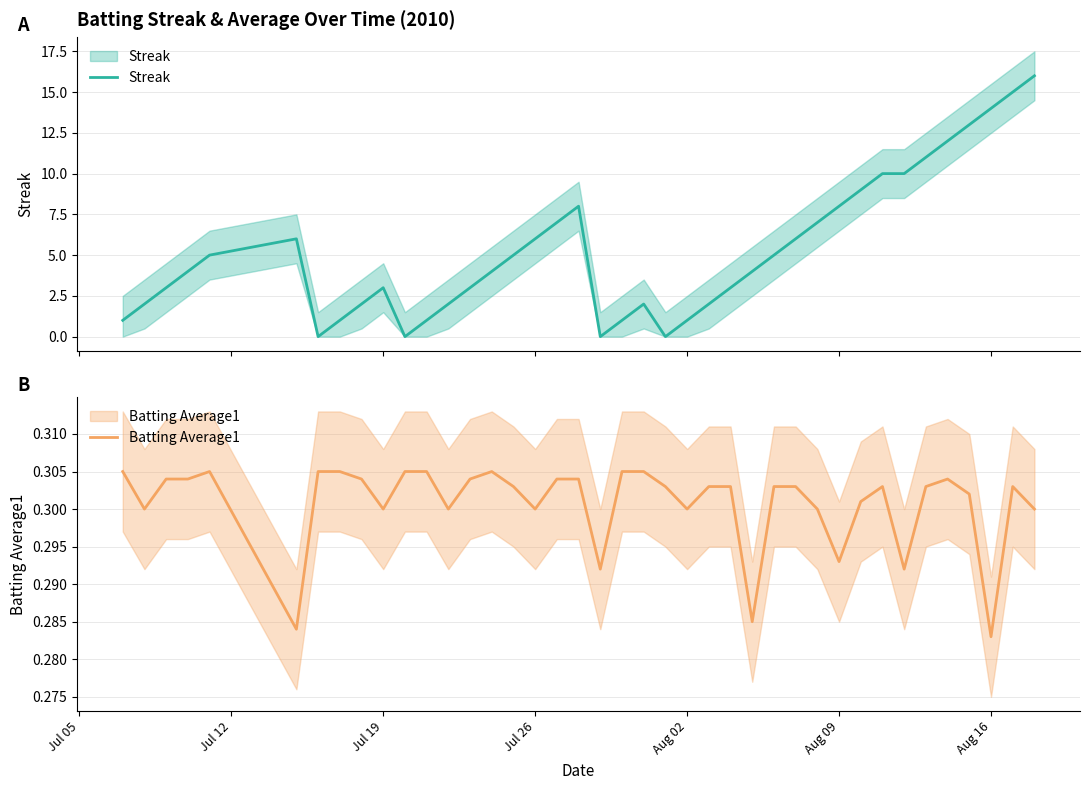

Is the value of Batting Average1 at 12 greater than the value of Streak at 10?

Yes